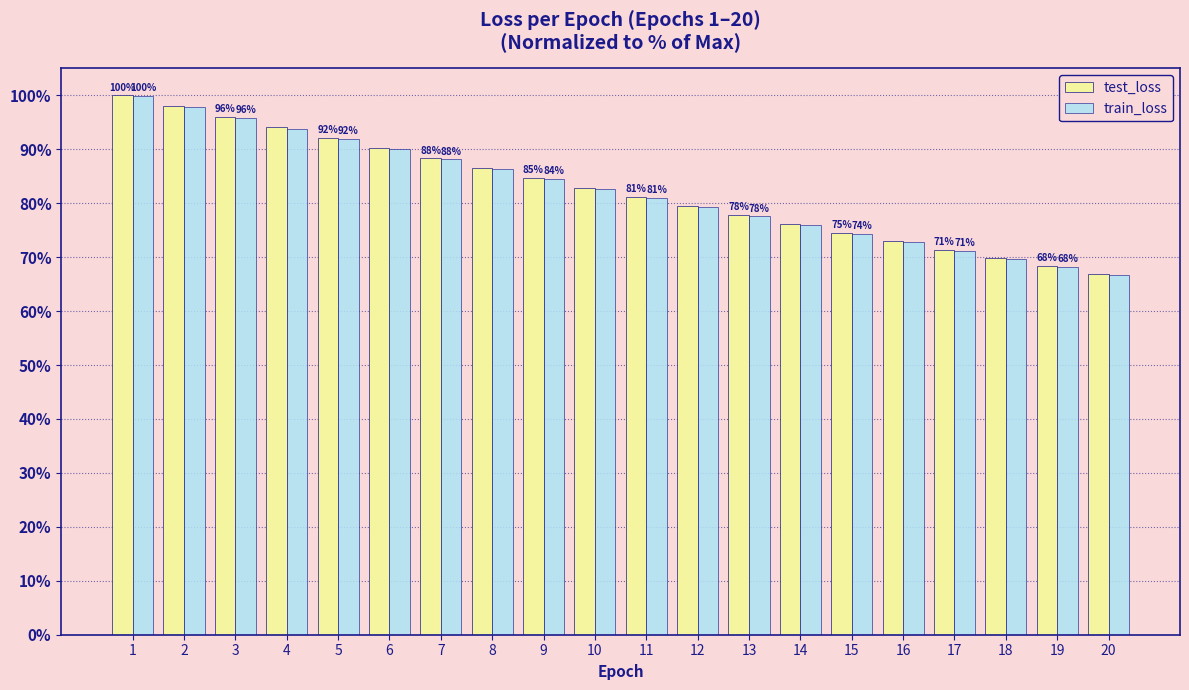

List the labels in order of train_loss value, largest first.

1, 2, 3, 4, 5, 6, 7, 8, 9, 10, 11, 12, 13, 14, 15, 16, 17, 18, 19, 20